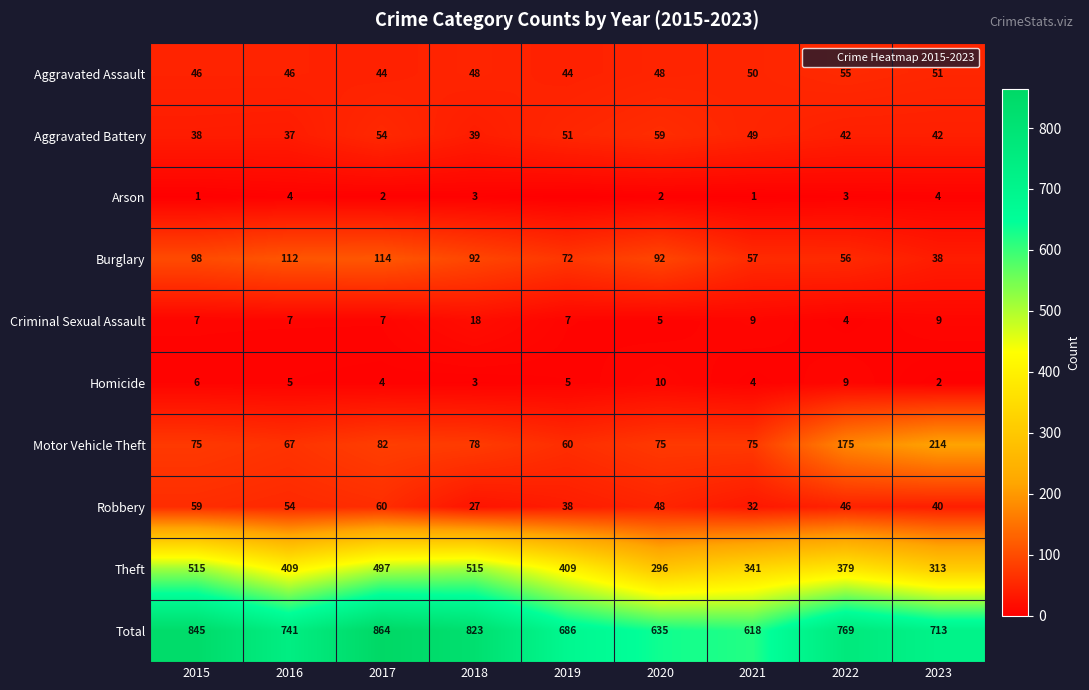

The Robbery series shows 85 at 2015. True or false?

False